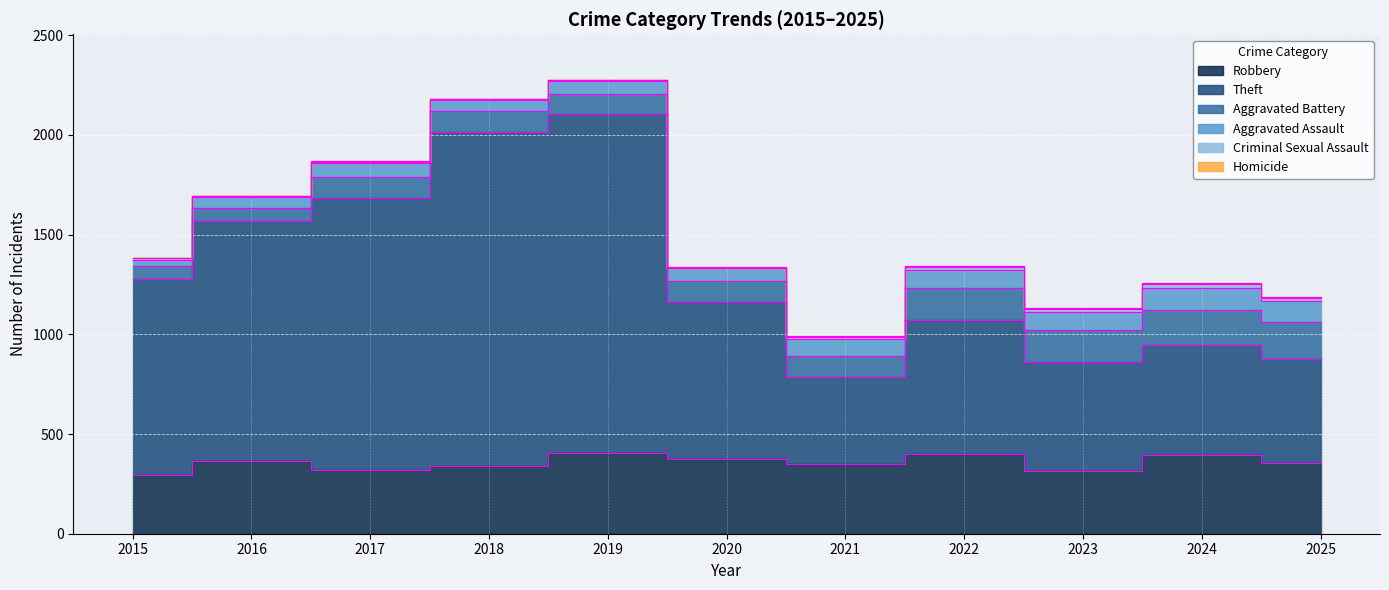

What is the greatest value displayed?

1702